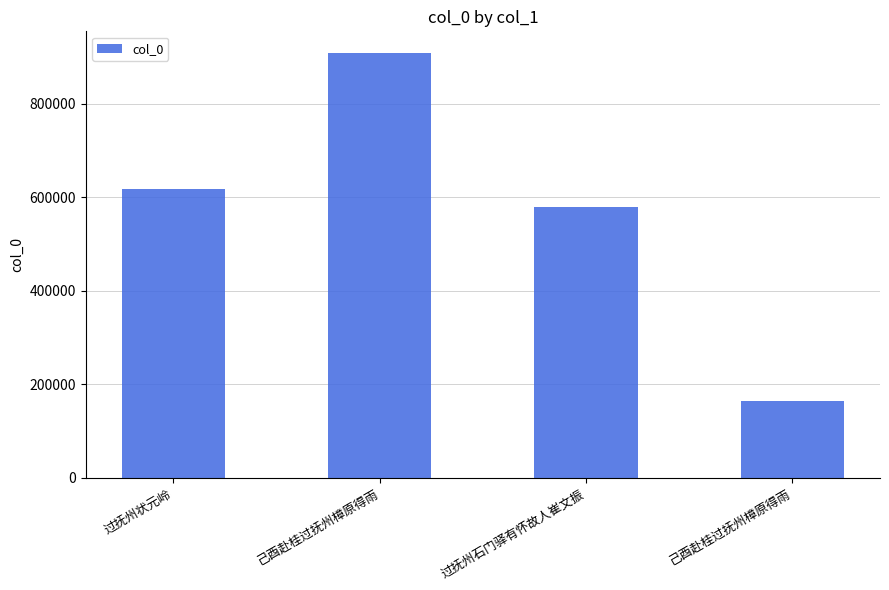

At which label is the value closest to 536837?

过抚州石门驿有怀故人崔文振